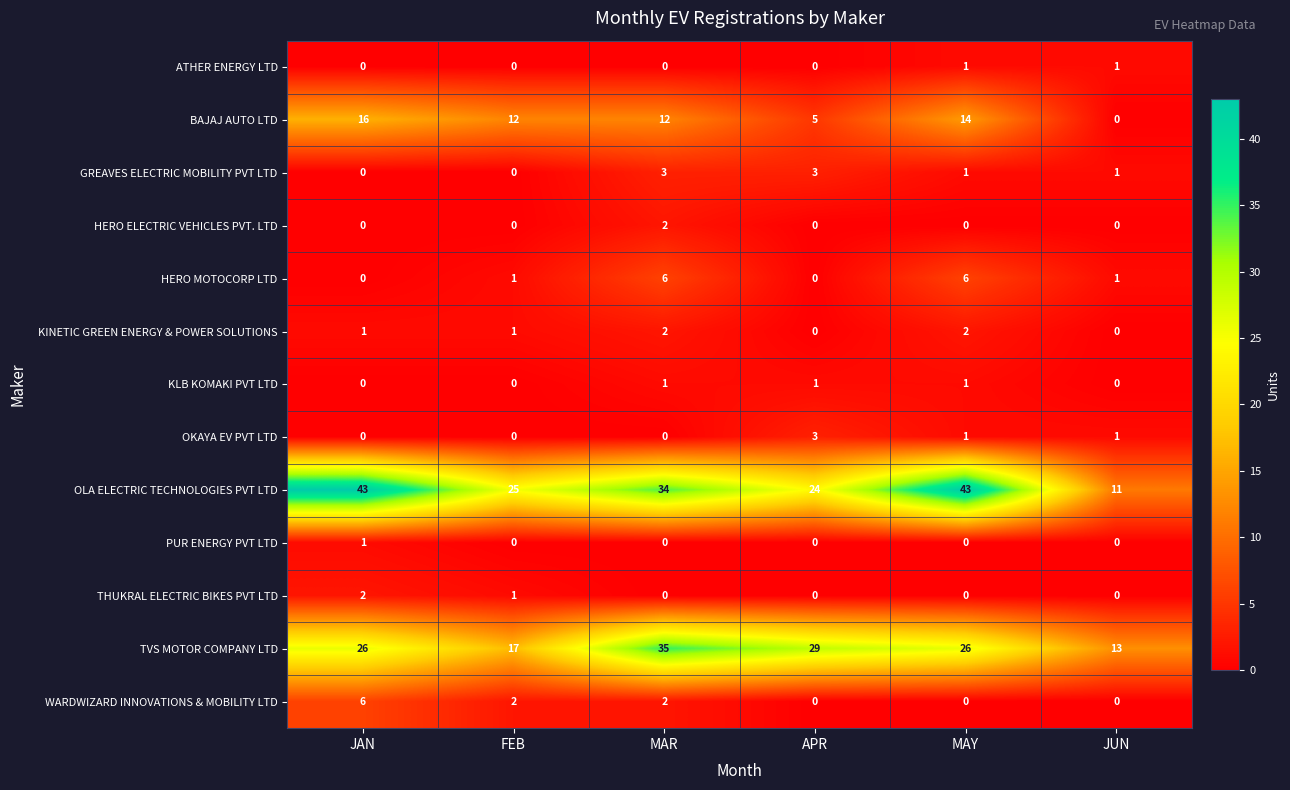

Count the number of data series in this chart.

13